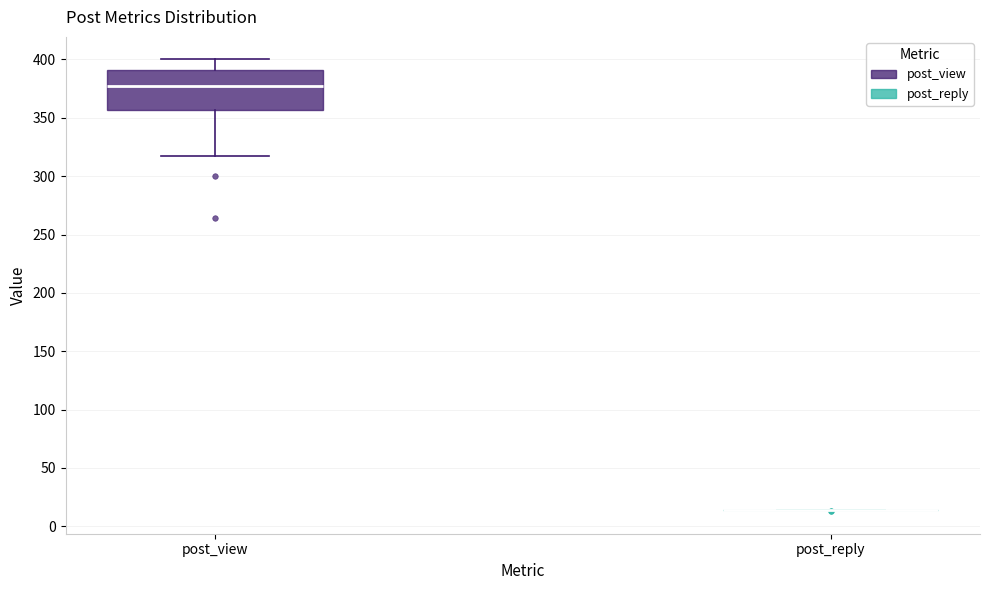

Reading left to right, read every box against the y-axis: the position of its median line, the range the box covers, and the ends of its whiskers. The values are not printed on the chart, so give them approximately, as read against the axis.

post_view: median 380, box 355 to 390, whiskers 315 to 400
post_reply: box collapsed to a line at 15, whiskers 15 to 15